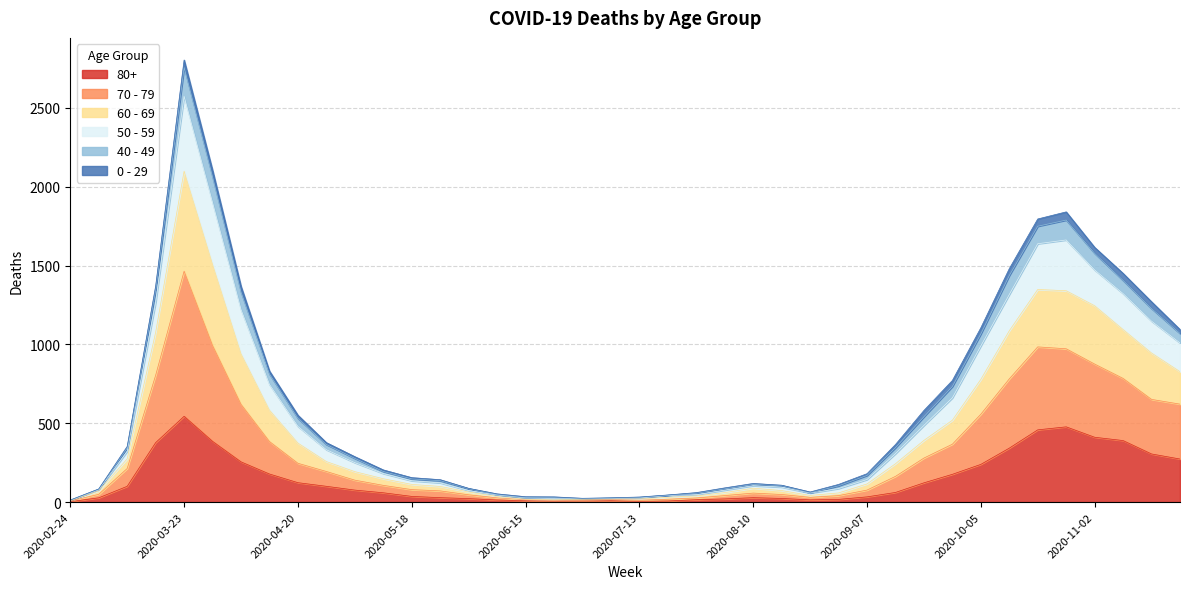

At which category is the sum across all series the highest?

2020-03-23